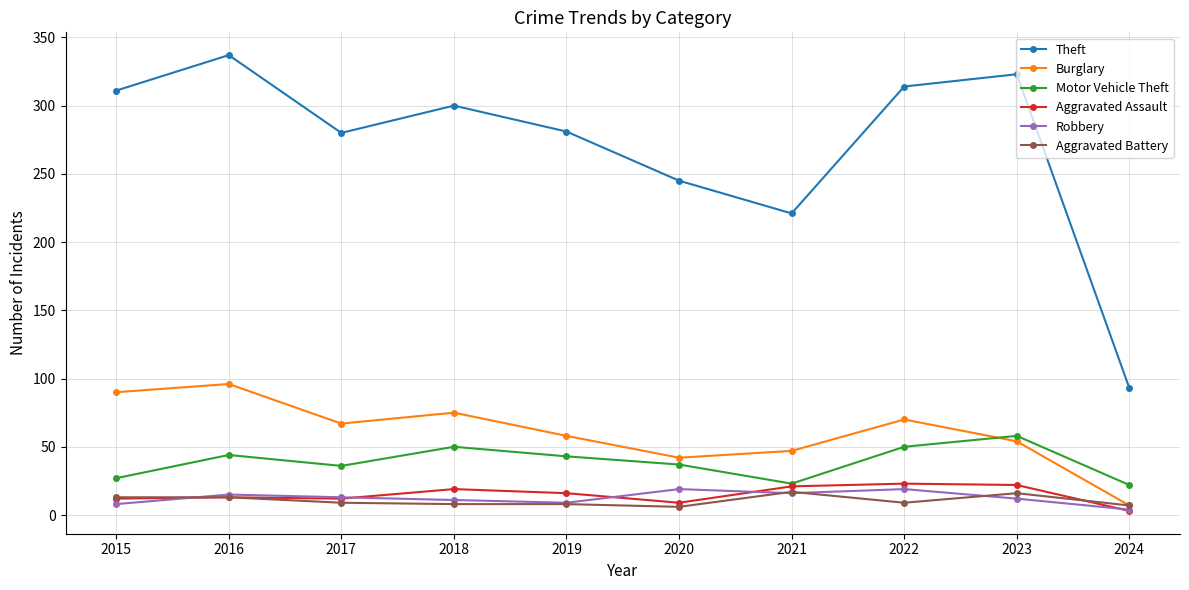

What are all the series names shown in the legend?

Theft, Burglary, Motor Vehicle Theft, Aggravated Assault, Robbery, Aggravated Battery